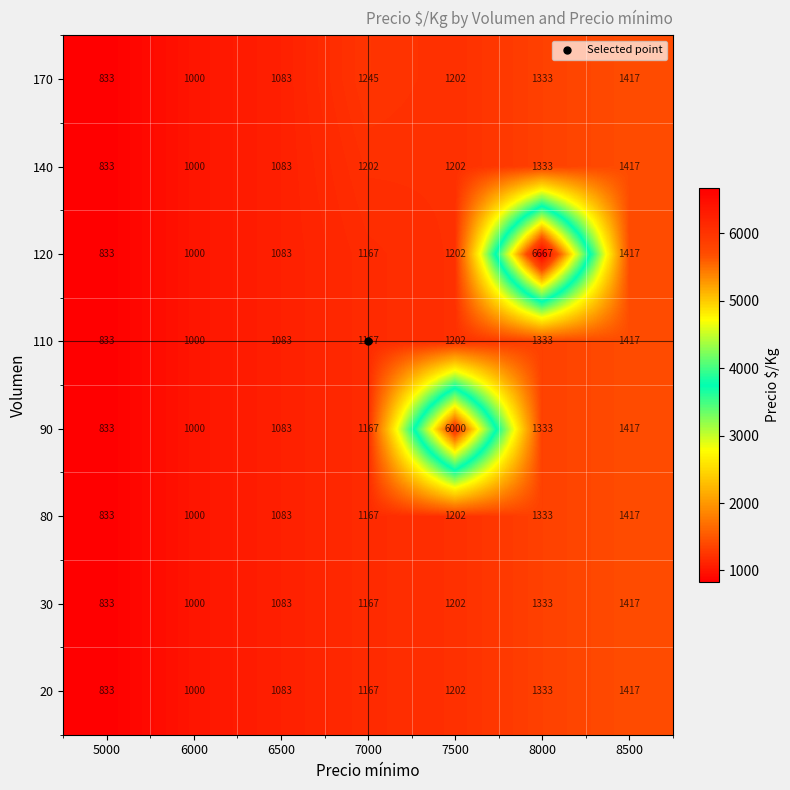

What is the total value across all series at 6000?

8000